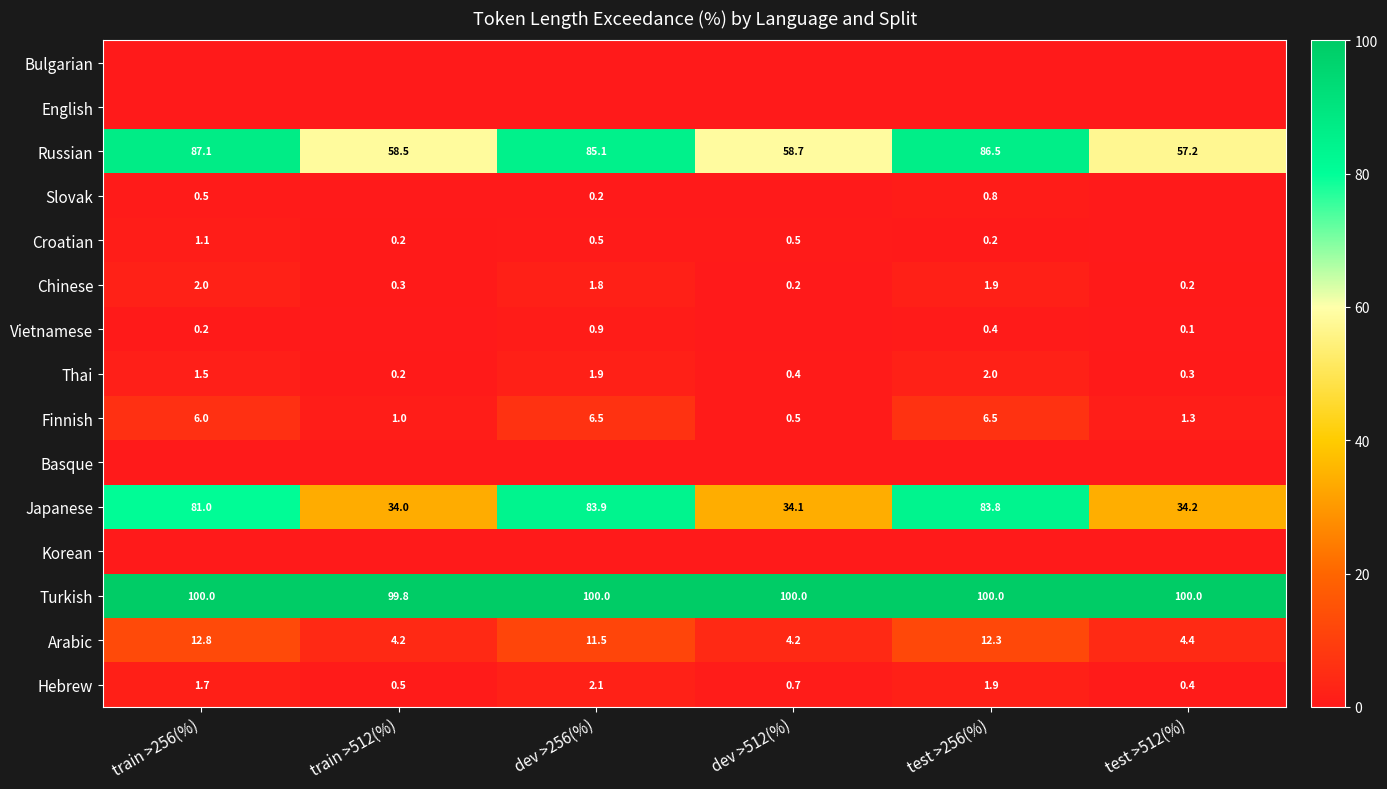

Which category has the lowest value in the Thai series?

train >512(%)